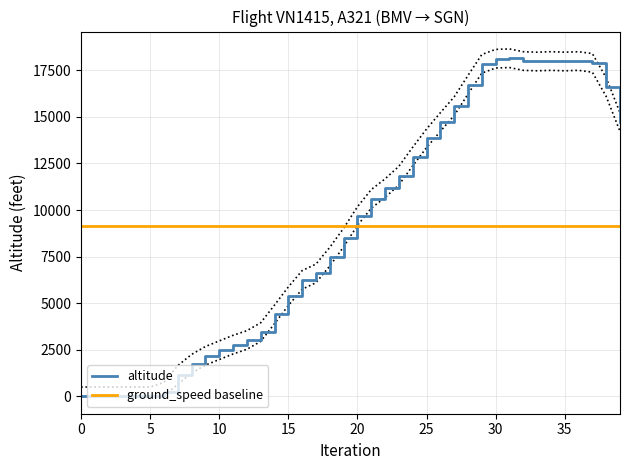

Is the value of ground_speed baseline at 10 greater than the value of altitude at 29?

No